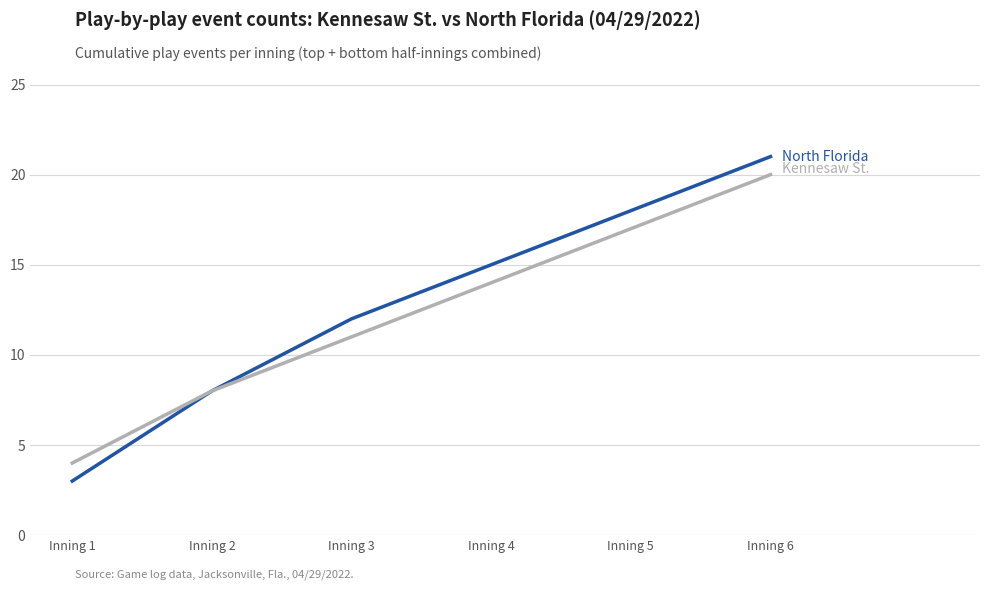

Which label corresponds to the largest value in the chart?

Inning 6